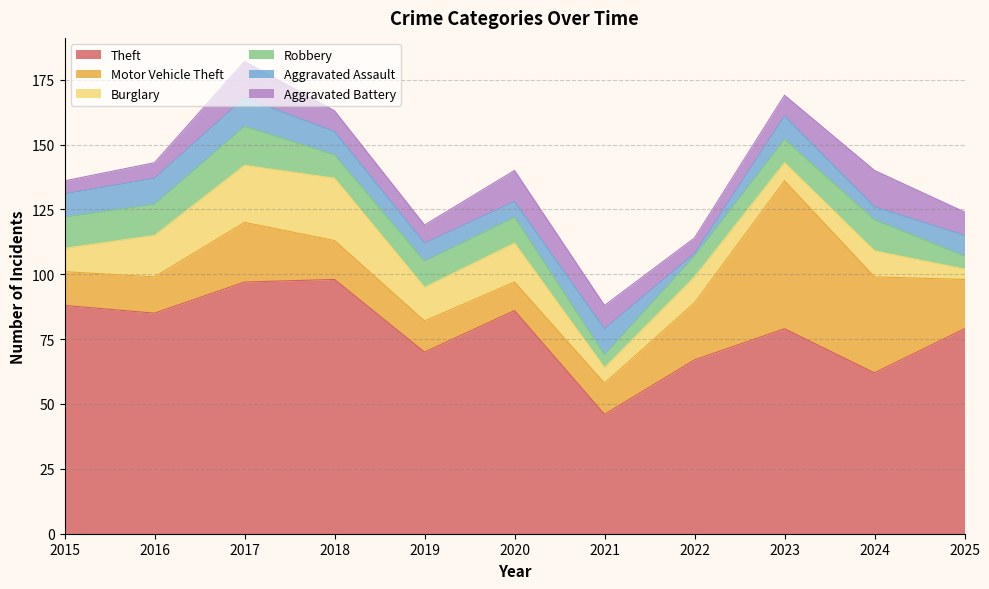

What is the difference between the Motor Vehicle Theft values at 2019 and 2015?

1